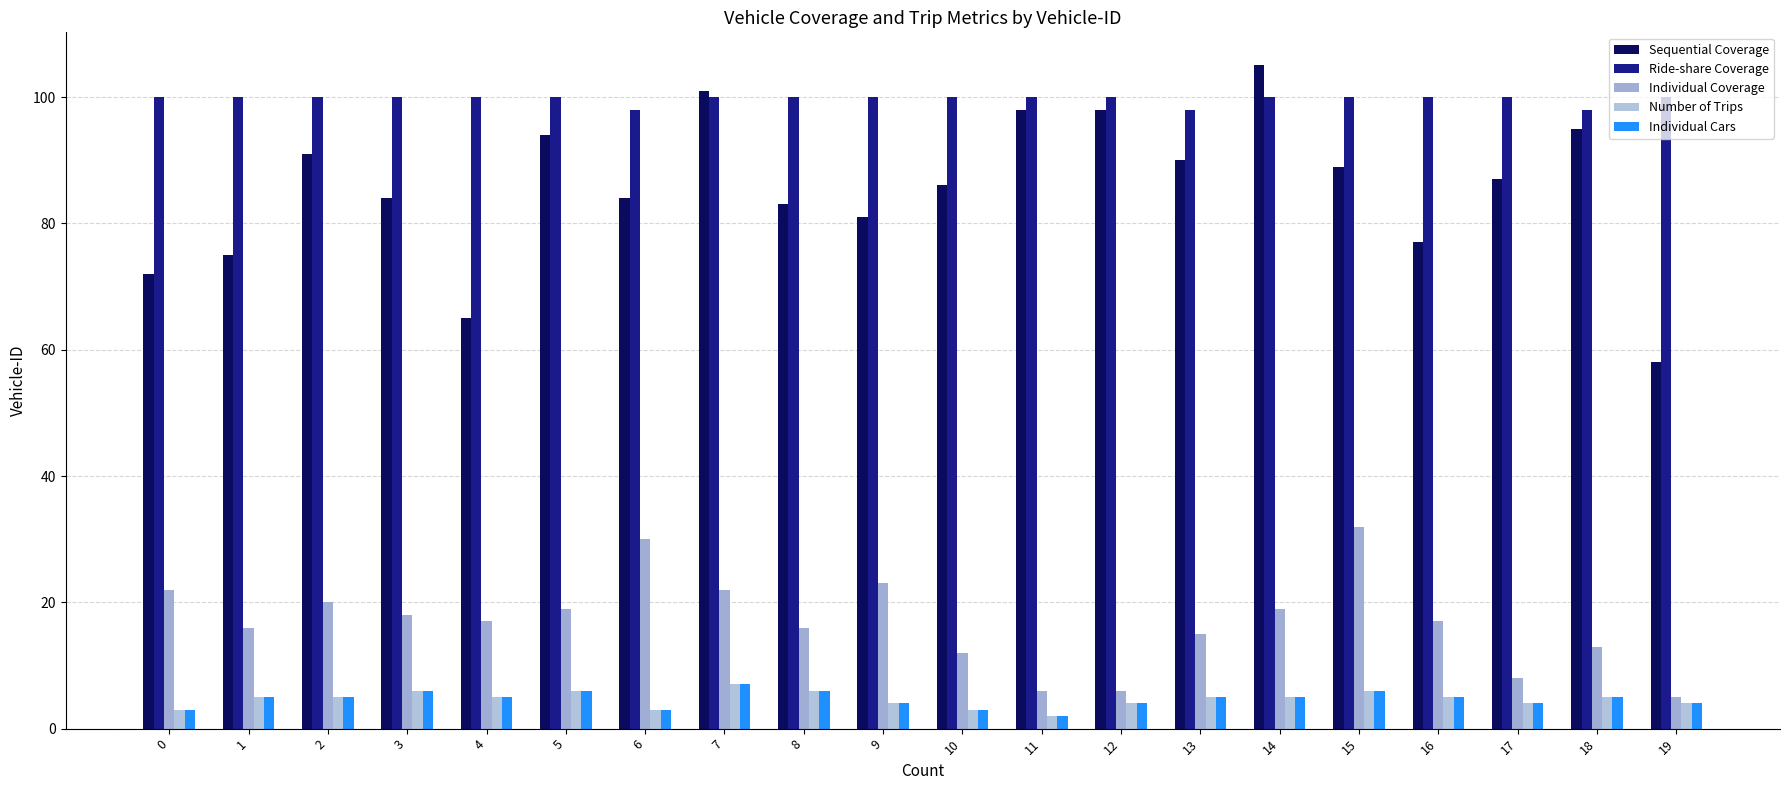

Count the number of data series in this chart.

5